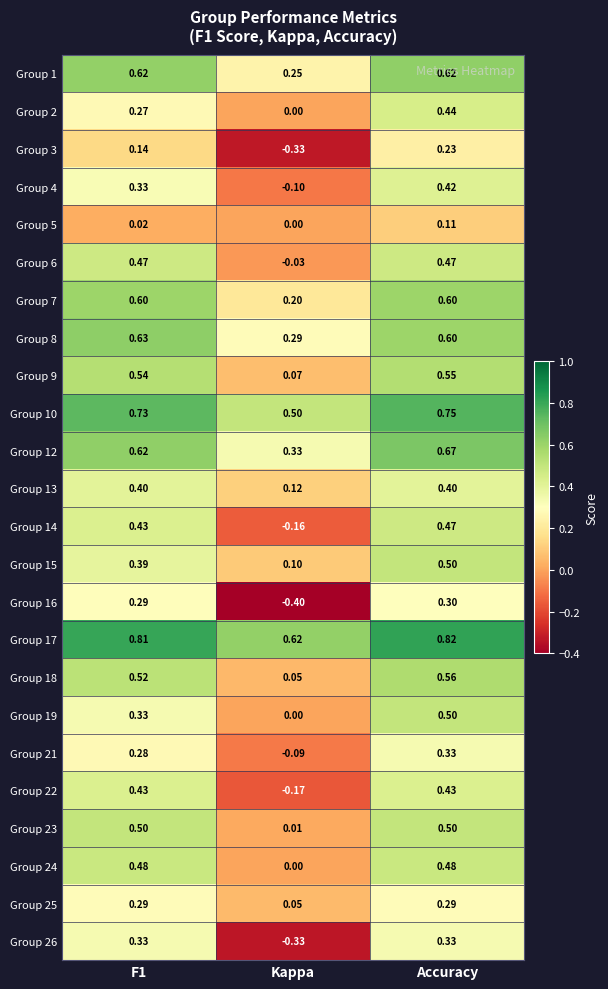

At which category is the sum across all series the highest?

Accuracy